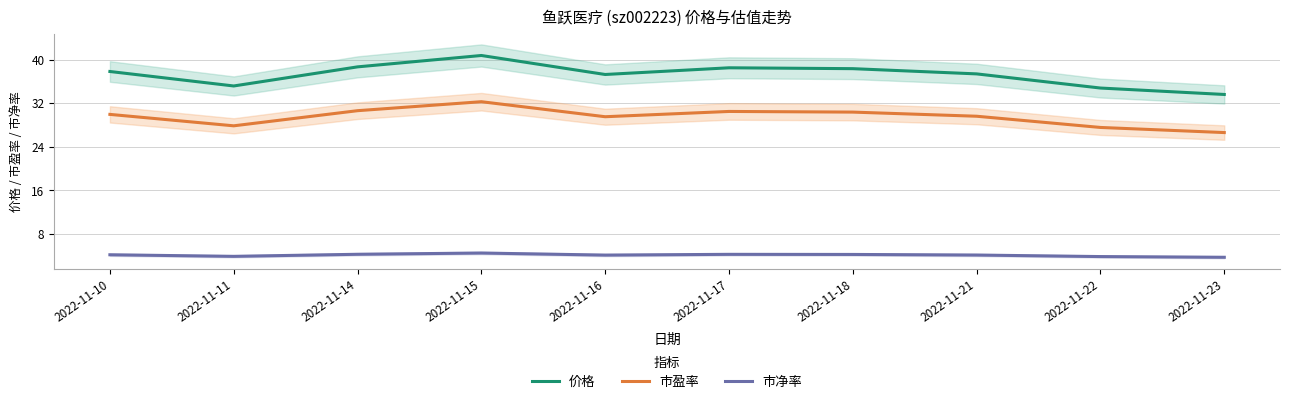

True or false: 市盈率 and 市净率 cross at least once.

False